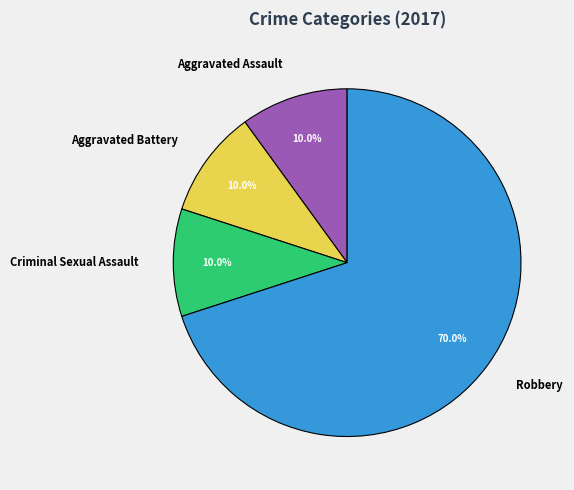

Combined, what portion of the pie is Robbery and Aggravated Battery?

80.0%